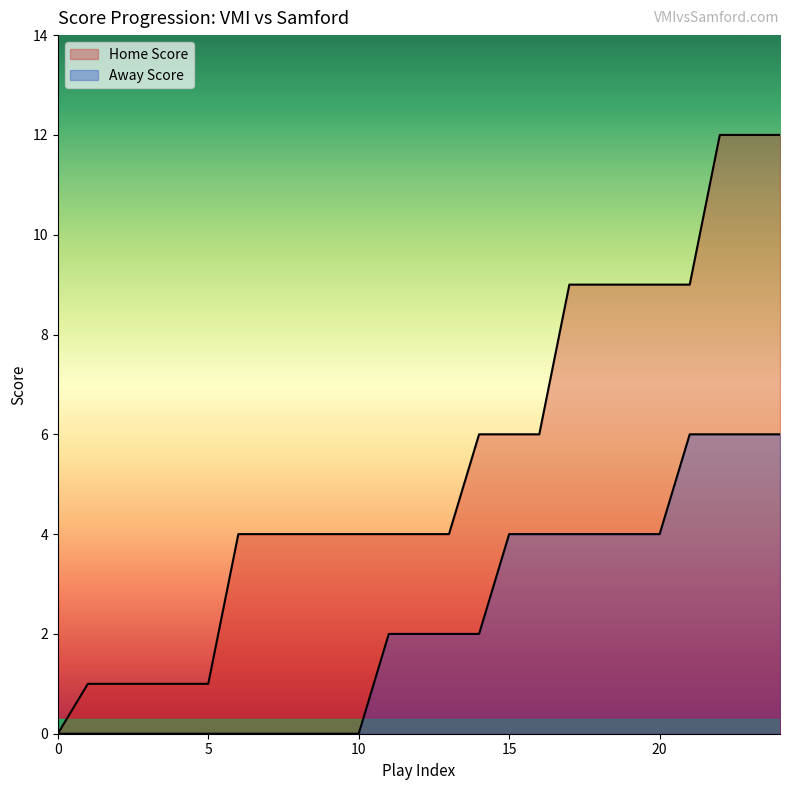

What is the value of the Home Score point at the 20th from the left?

9